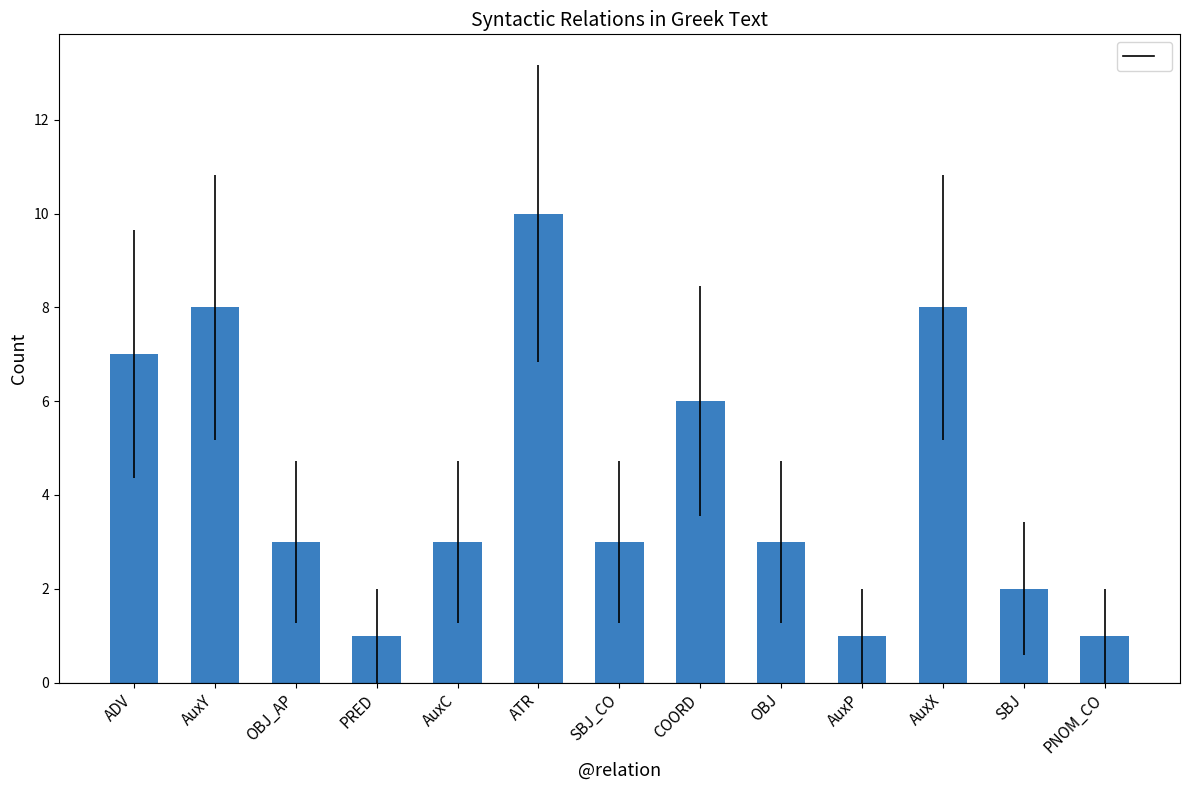

Which label corresponds to the largest value in the chart?

ATR